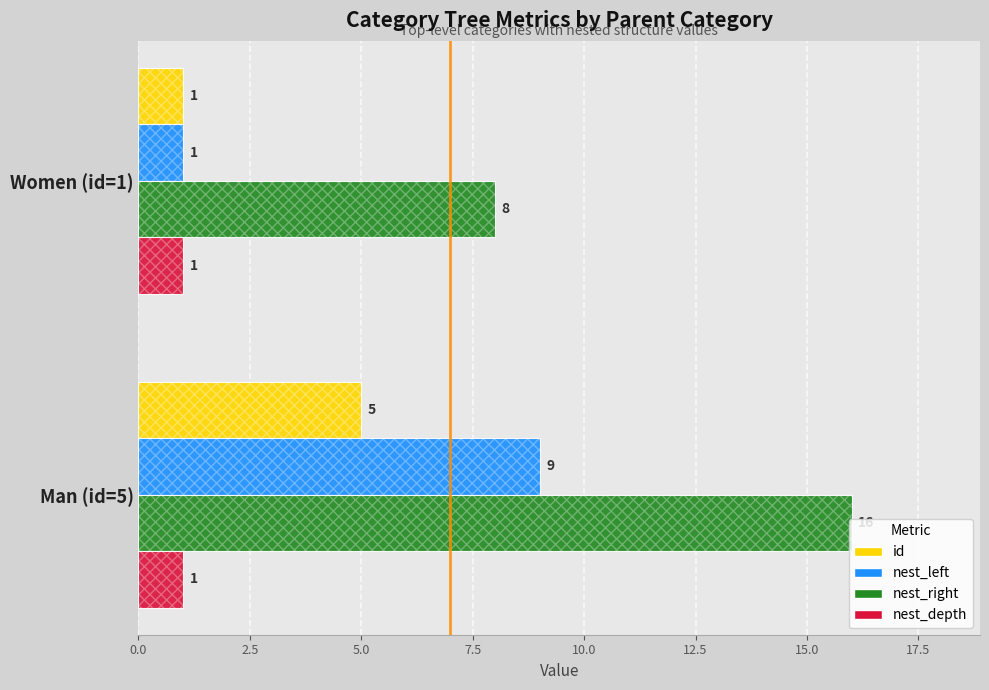

What is the total value across all series at 0.0?

10.2